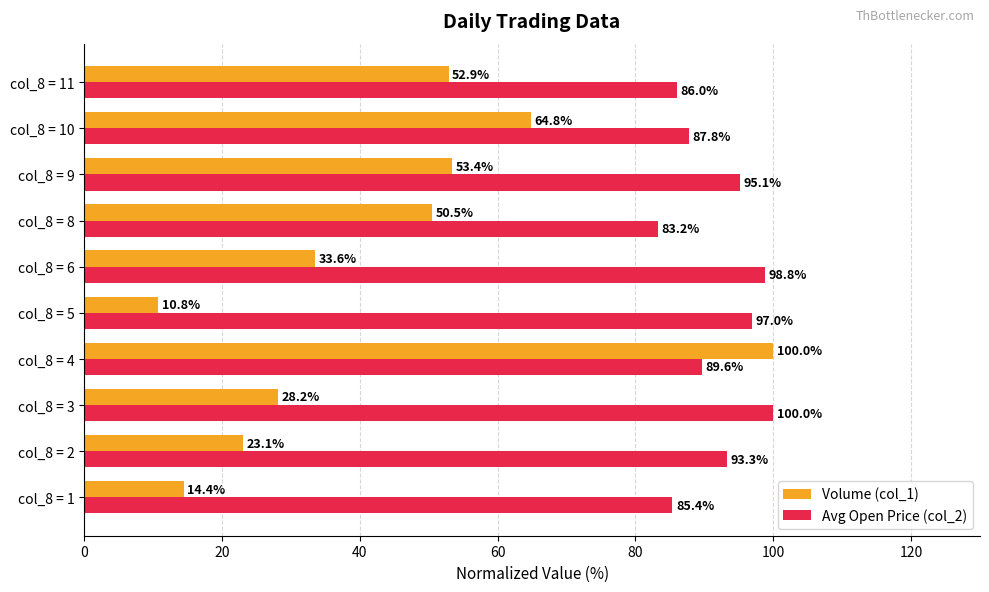

Which series has the largest total across all categories?

Avg Open Price (col_2)